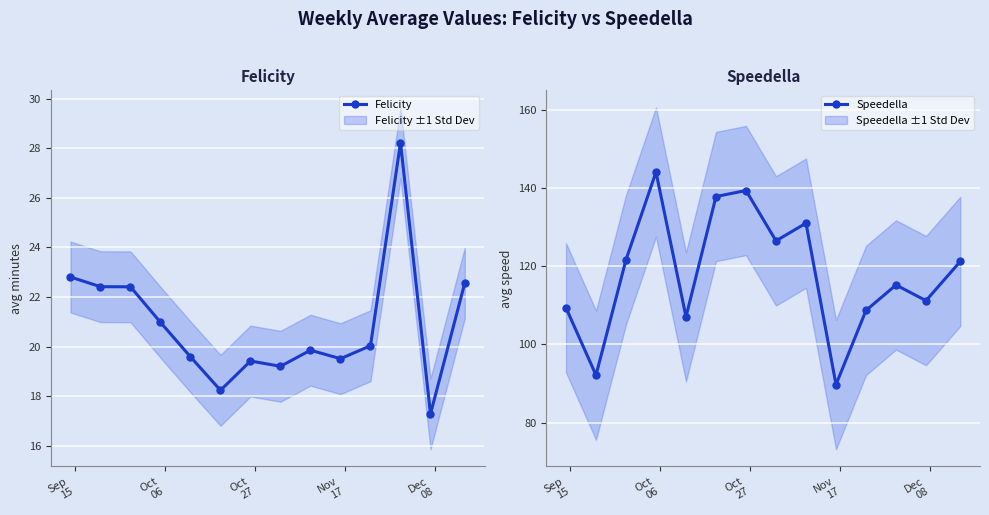

How many distinct data groups are displayed?

2